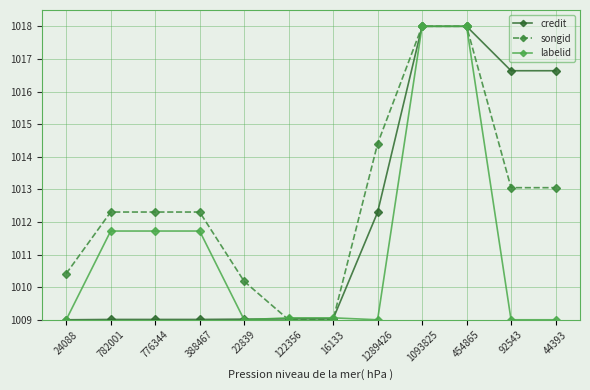

How many lines are shown in the chart?

3